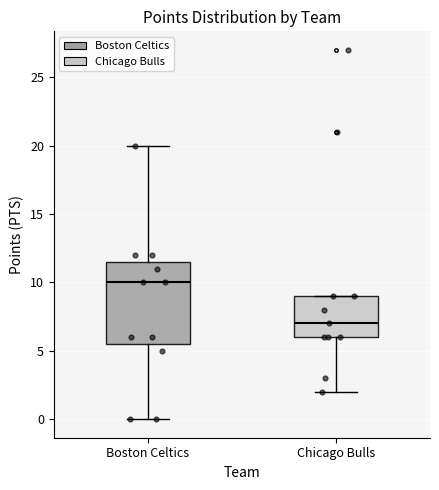

Where does the lower whisker of the box for Chicago Bulls end on the y-axis? The values are not printed on the chart, so give them approximately, as read against the axis.

2.0